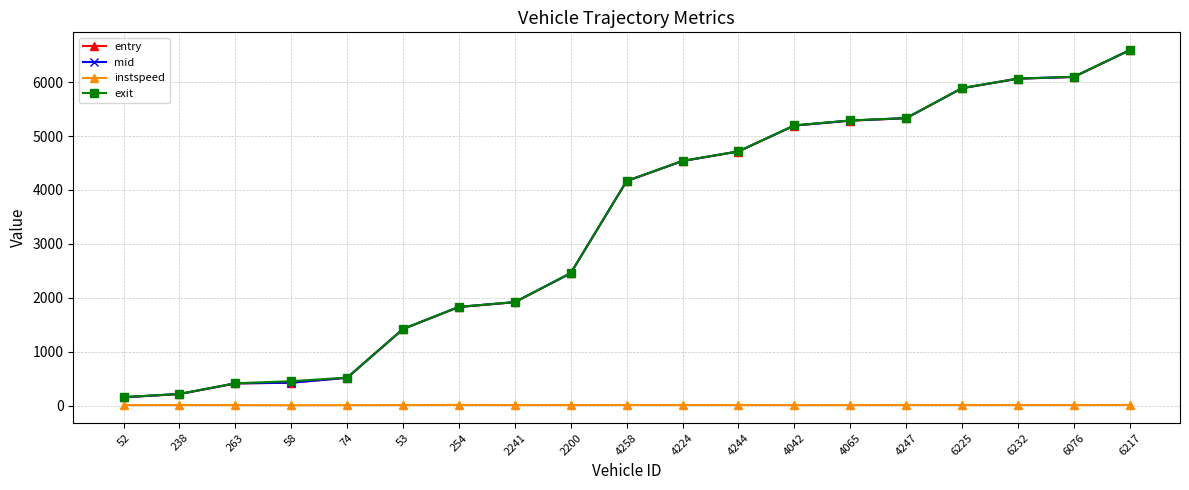

What is the greatest value displayed?

6593.2